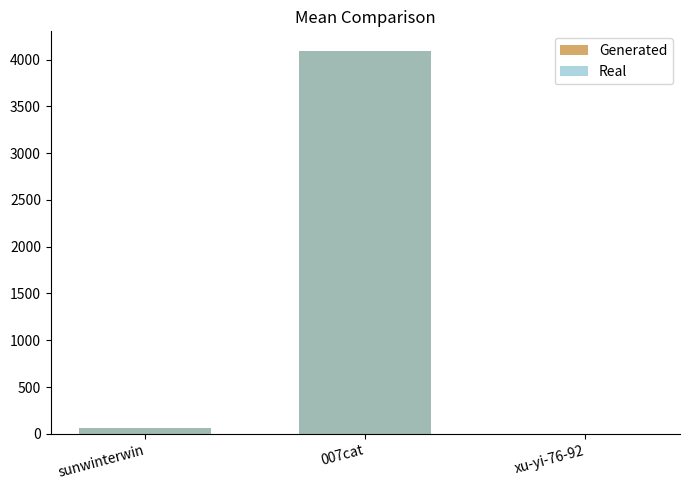

What is the total value across all series at xu-yi-76-92?

2